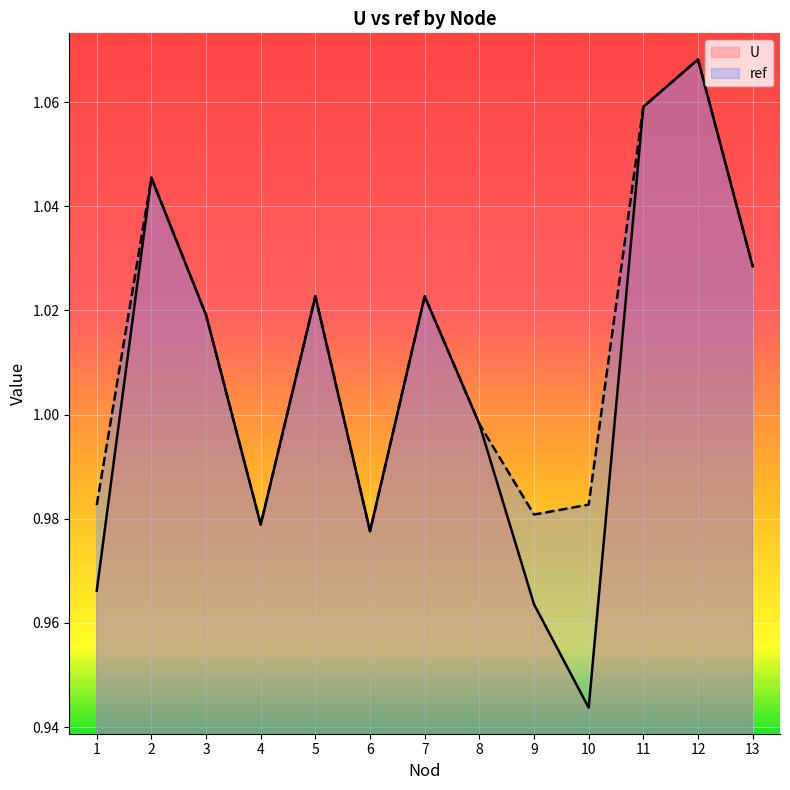

Where do ref and U first cross each other?

2 and 3